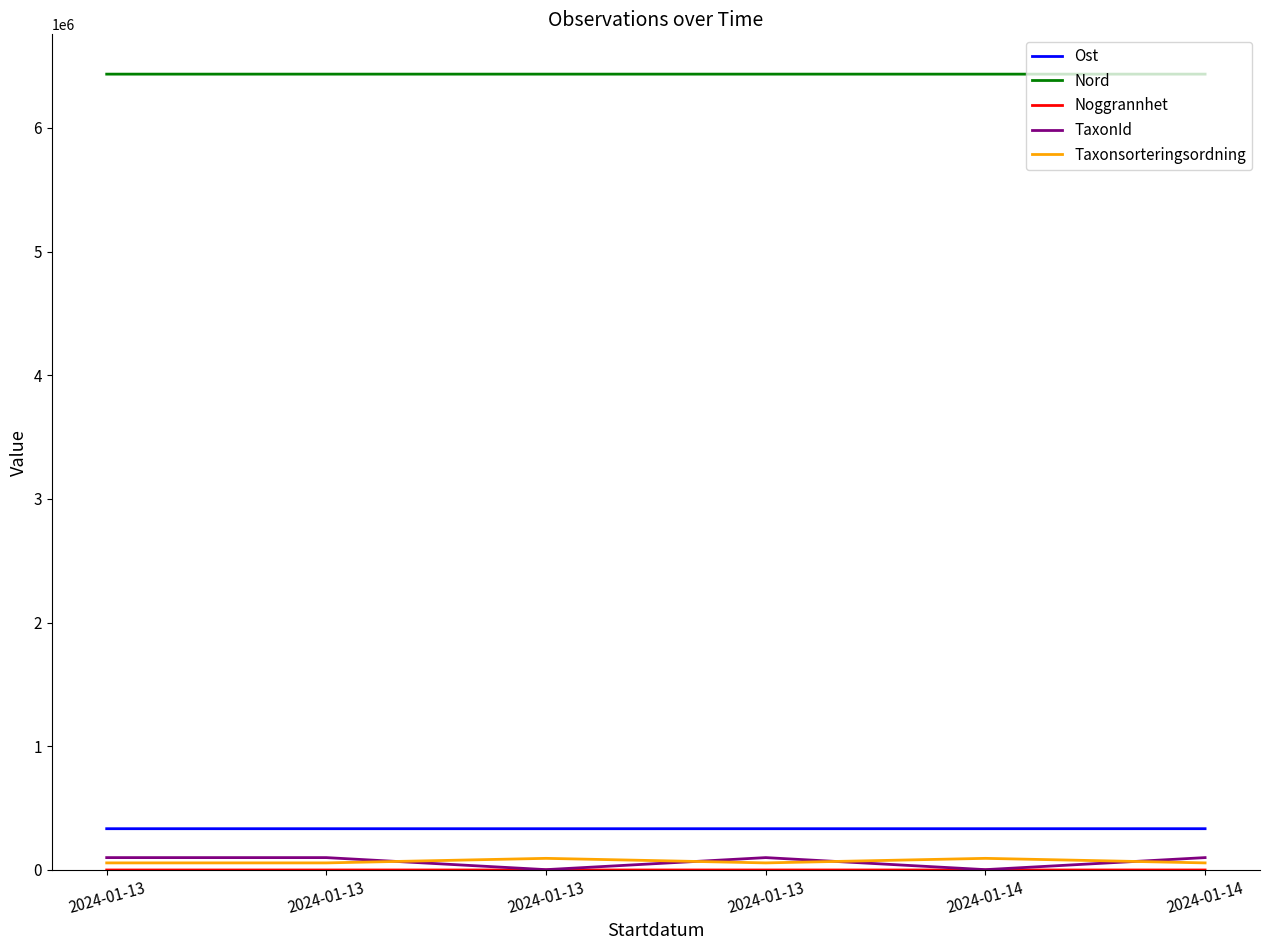

How many lines are shown in the chart?

5